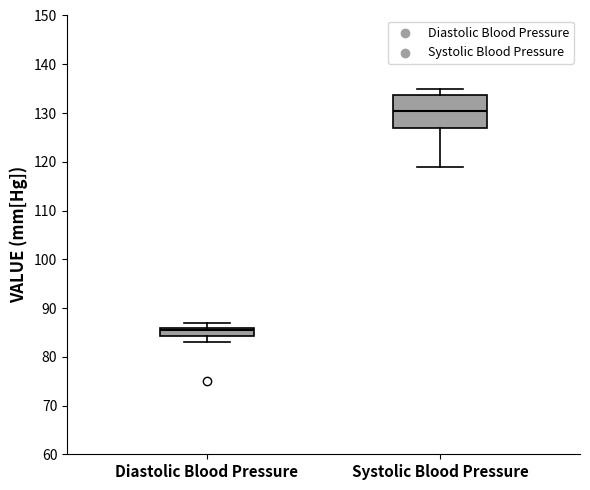

Where does the upper whisker of the box for Systolic Blood Pressure end on the y-axis? The values are not printed on the chart, so give them approximately, as read against the axis.

135